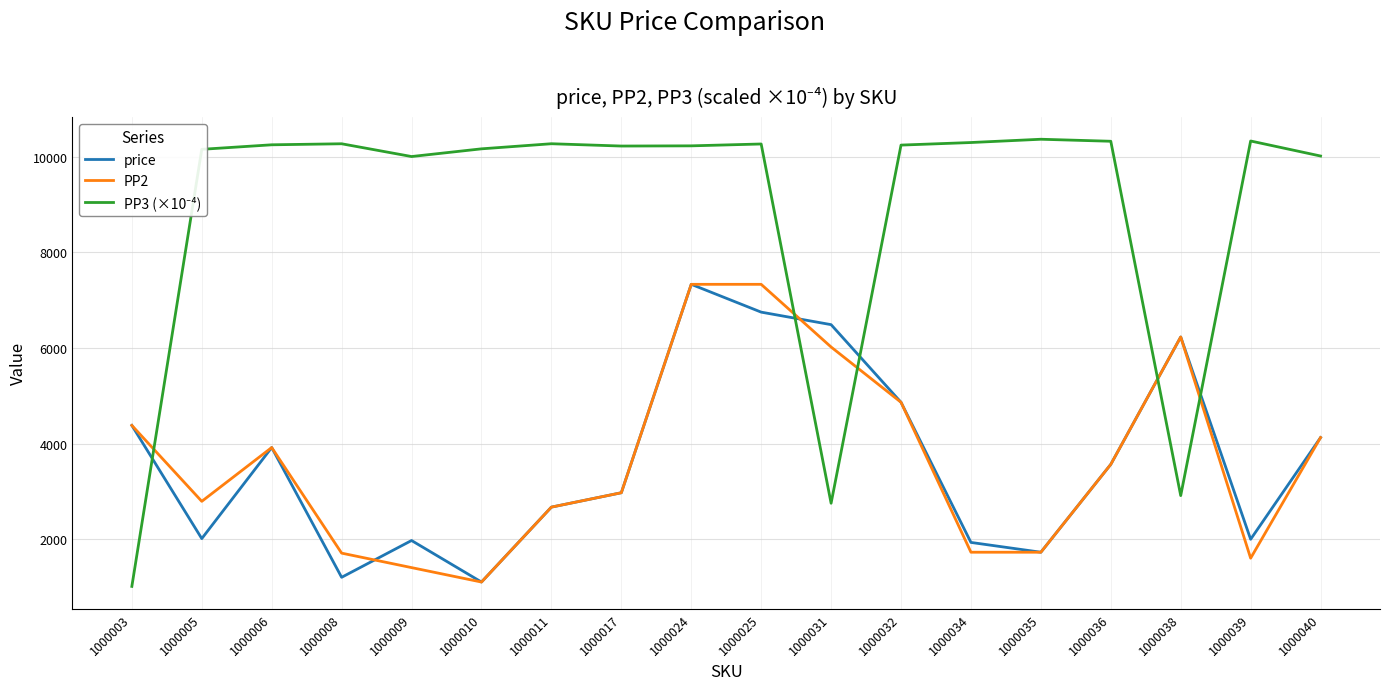

What is the total value across all series at 1000011?

15612.5